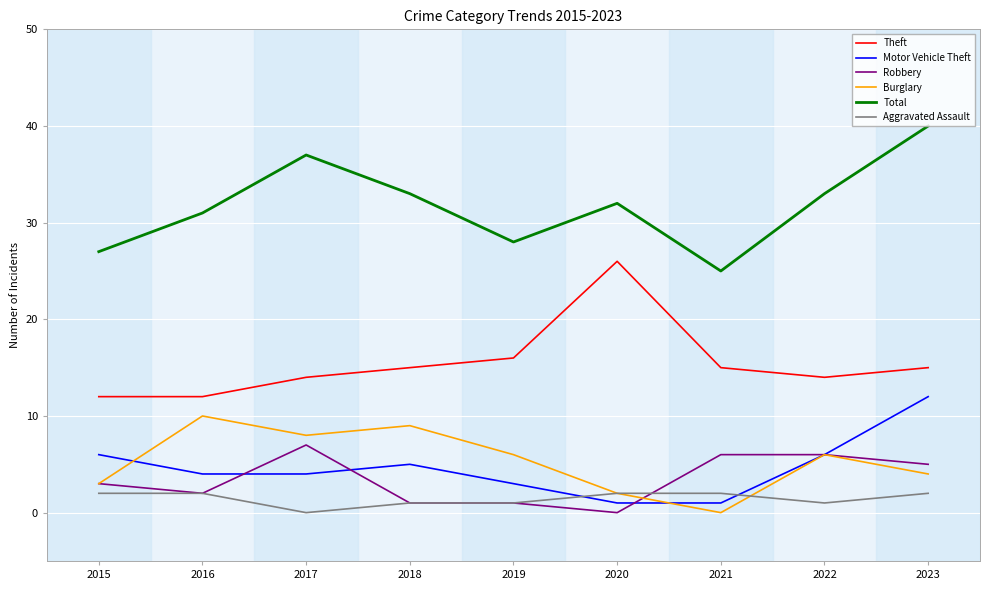

How many interior local peaks does the Total series have?

2